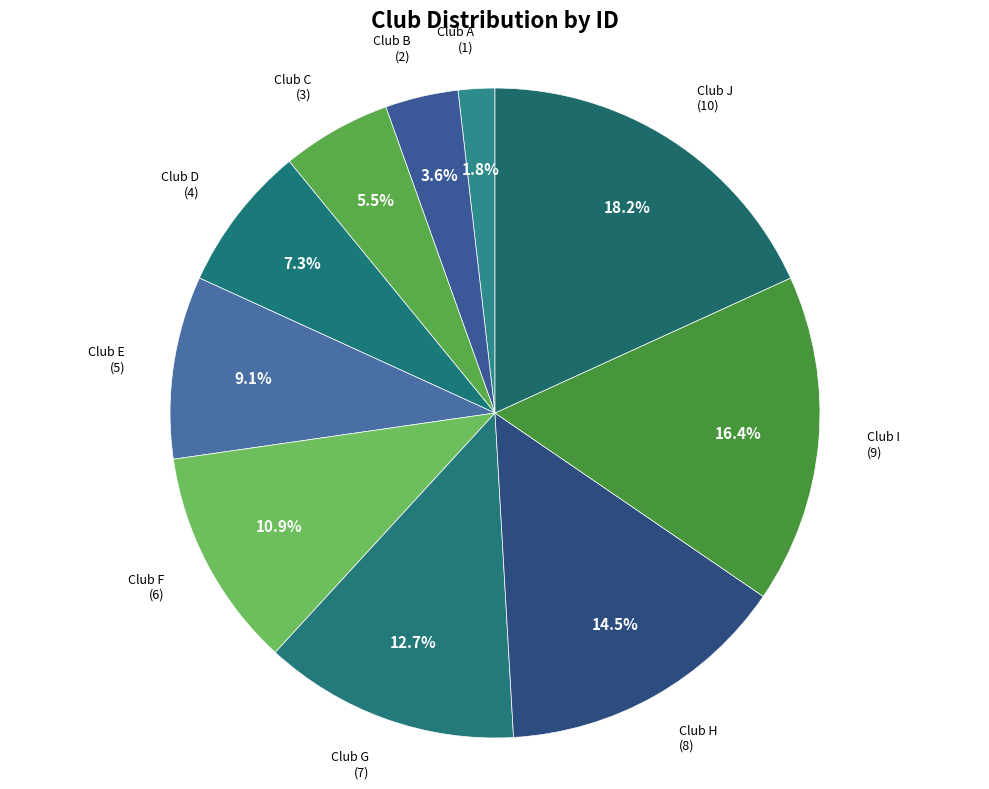

True or false: Club A accounts for 2% of the total.

True